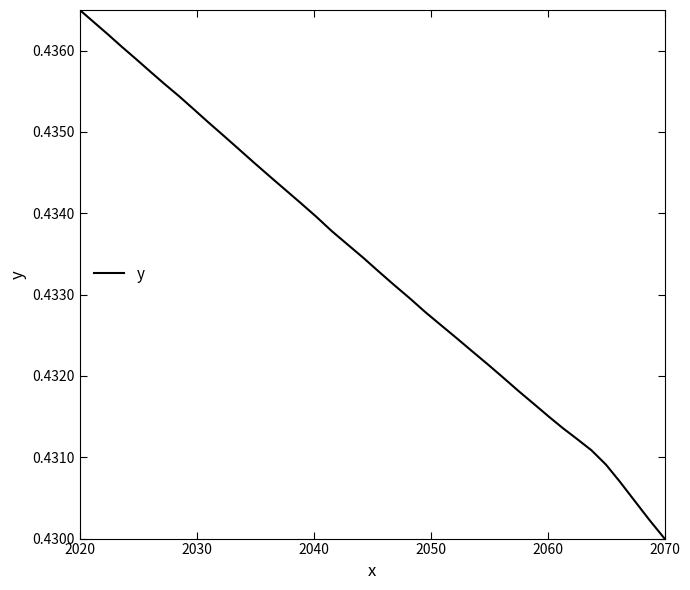

The value at 2040 is 0.6. True or false?

False